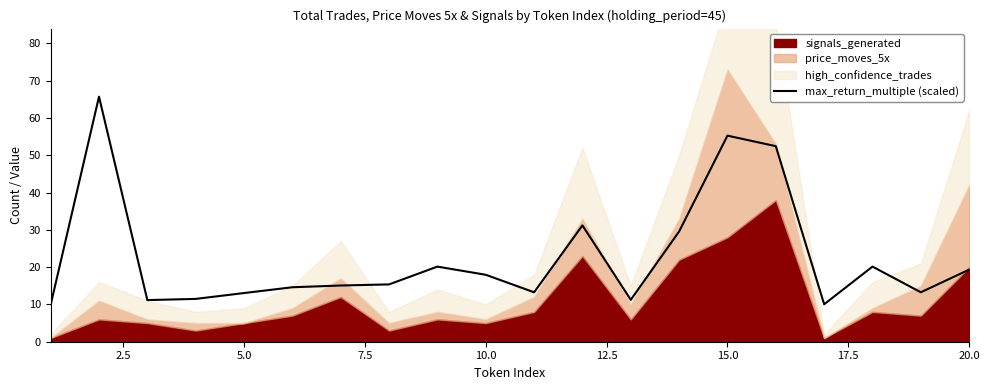

What is the ratio of the value at 5.0 to the value at 14?

0.2